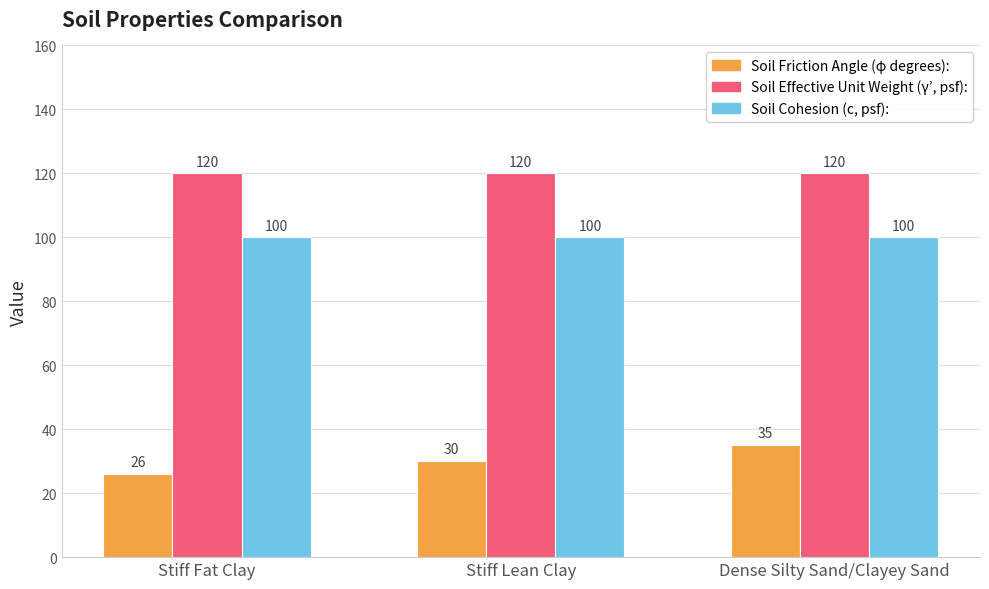

Which series has the largest total across all categories?

Soil Effective Unit Weight (γ’, psf):